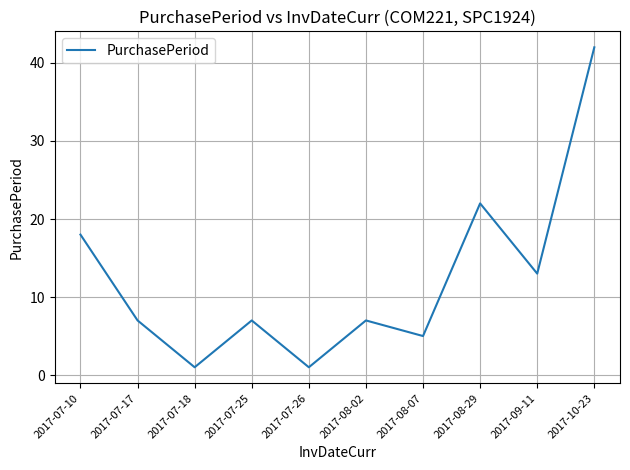

What position from the left is 2017-07-25?

4